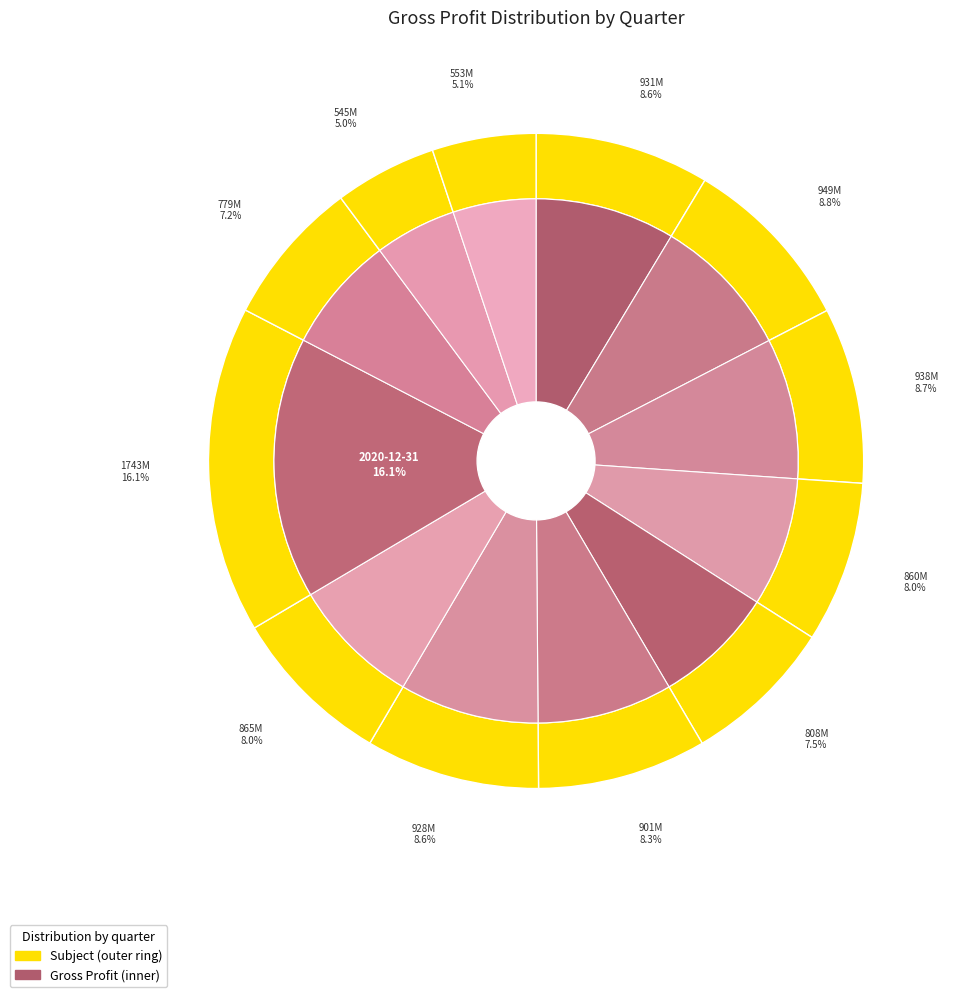

How many segments does this pie chart have?

12